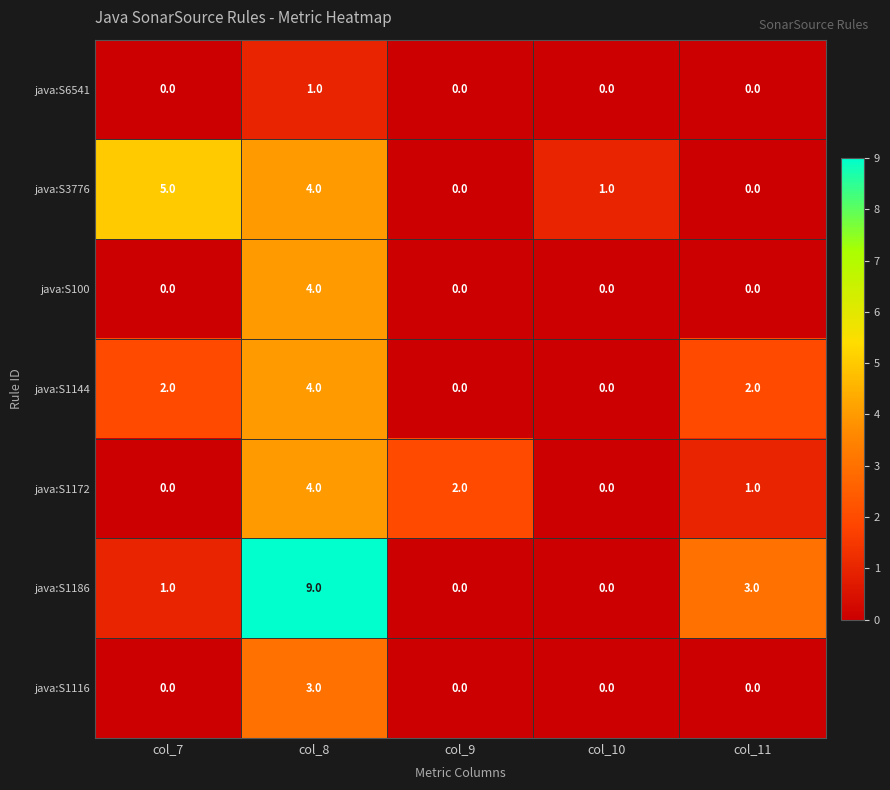

Which series changed the most between col_8 and col_11?

java:S1186